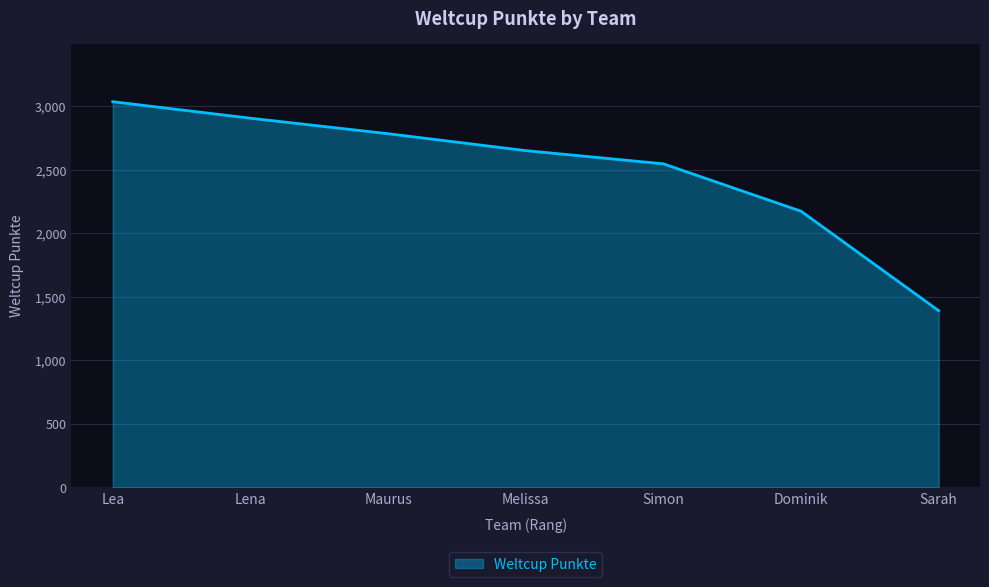

What position from the right is Sarah?

1